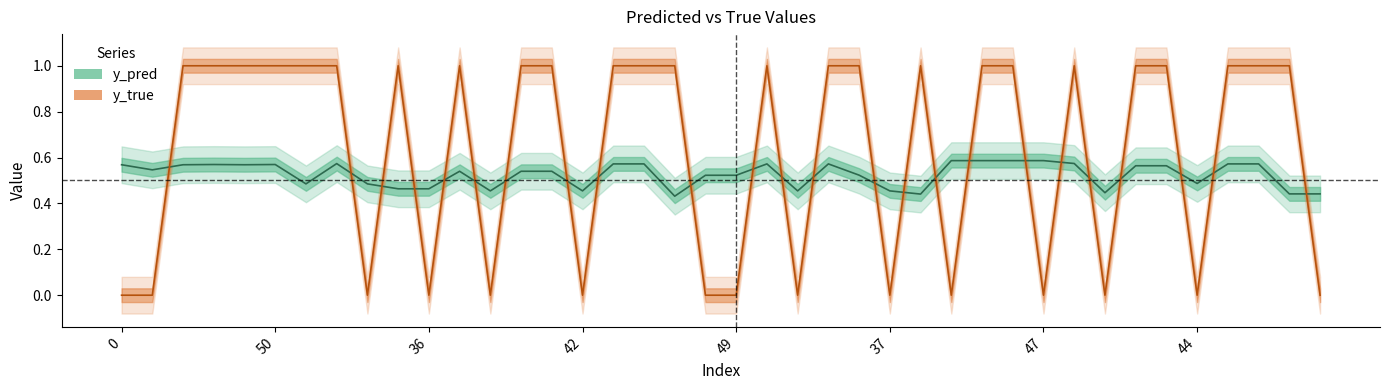

At how many categories does at least one series exceed 0?

40